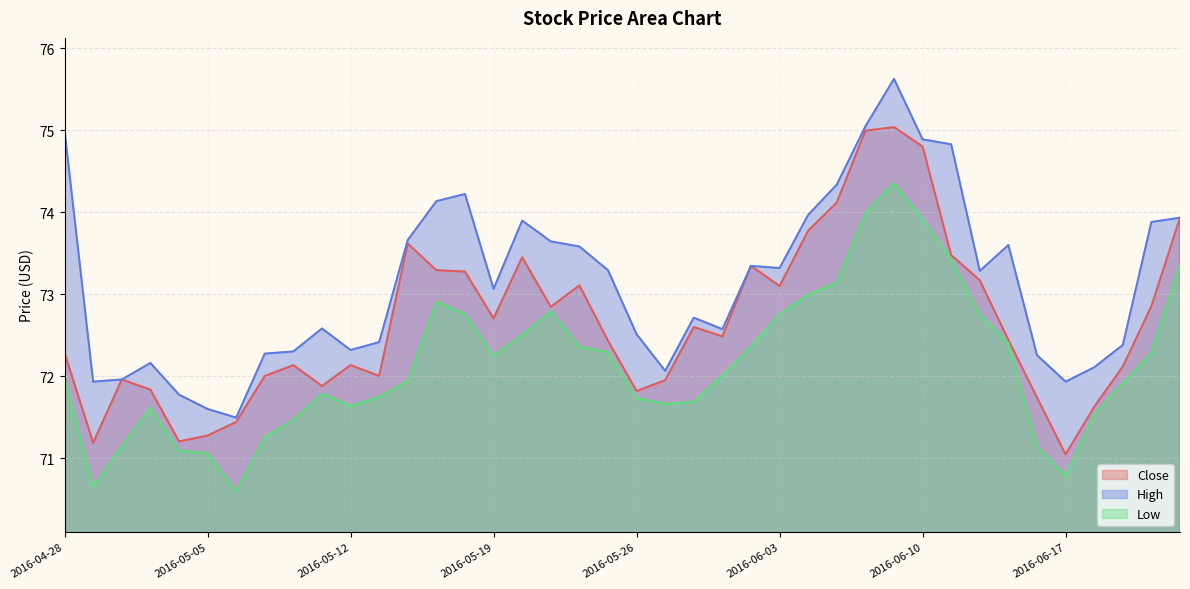

True or false: High and Low intersect in this chart.

False